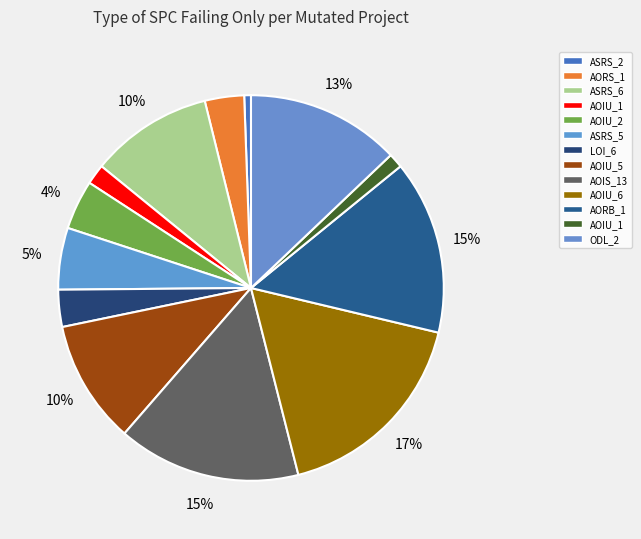

Does any single category account for the majority?

No